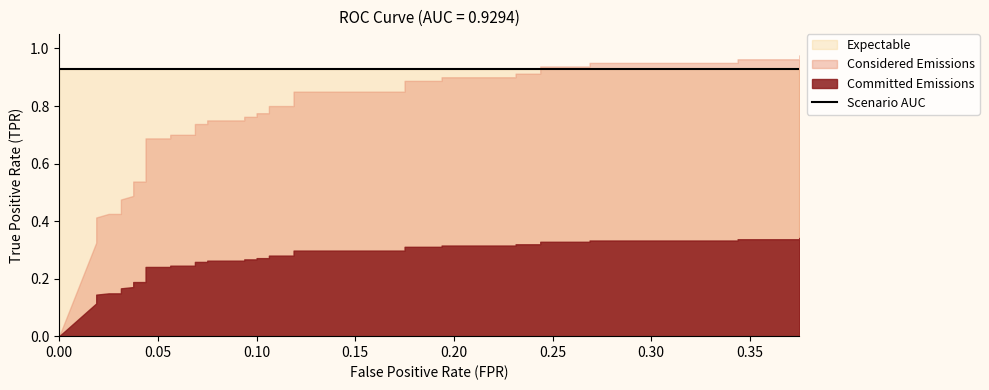

Read the tpr value at 5.

0.4